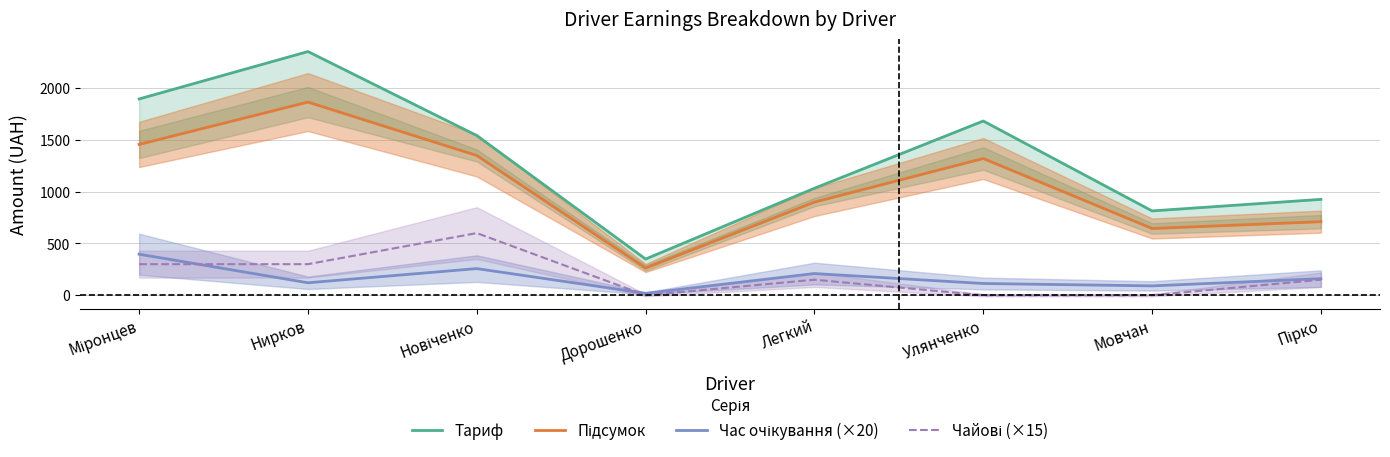

What is the difference between the second highest and second lowest values in the Час очікування (×20) series?

166.8